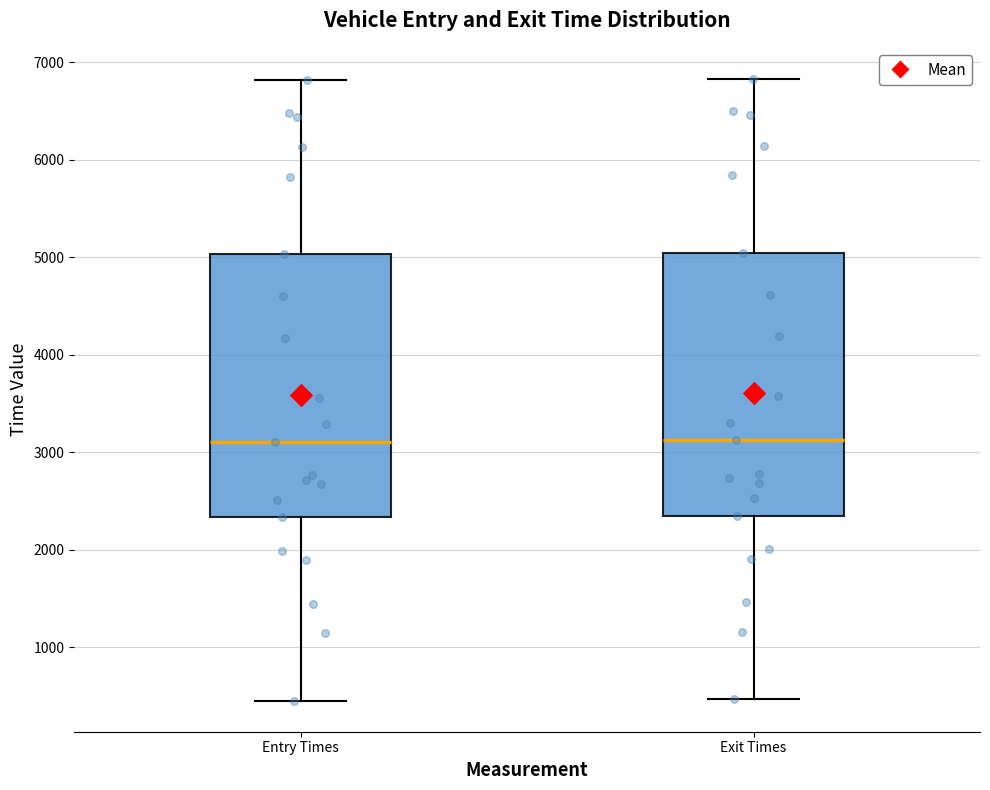

Reading left to right, read every box against the y-axis: the position of its median line, the range the box covers, and the ends of its whiskers. The values are not printed on the chart, so give them approximately, as read against the axis.

Entry Times: median 3100, box 2300 to 5000, whiskers 500 to 6800
Exit Times: median 3100, box 2300 to 5000, whiskers 500 to 6800